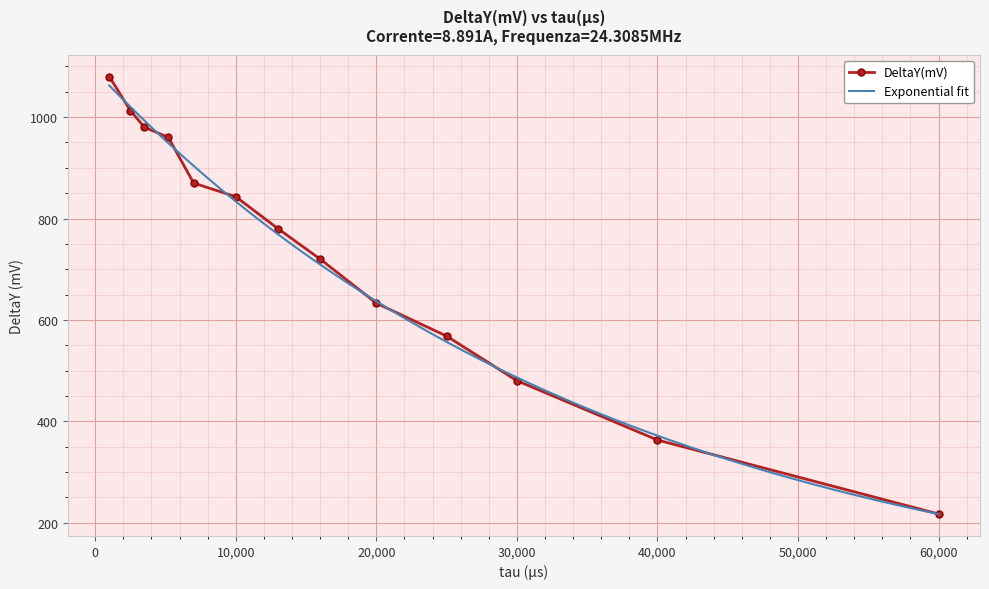

Where is DeltaY(mV) nearest to the value 648?

20,000